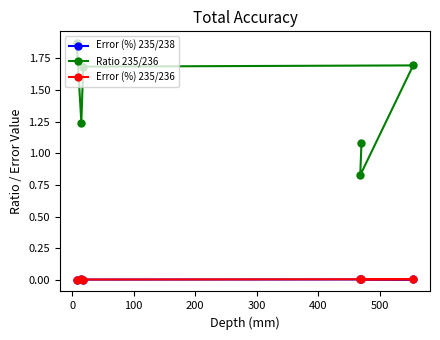

Does the chart display data point markers on the line(s)?

Yes